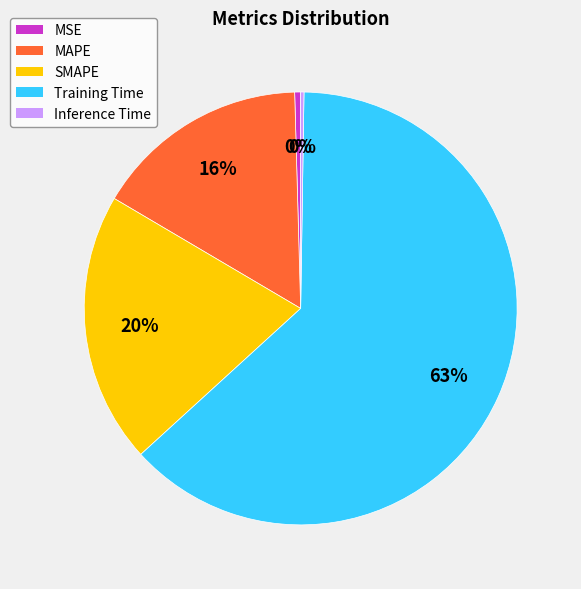

To the nearest percent, what percentage of the pie is MAPE?

16%